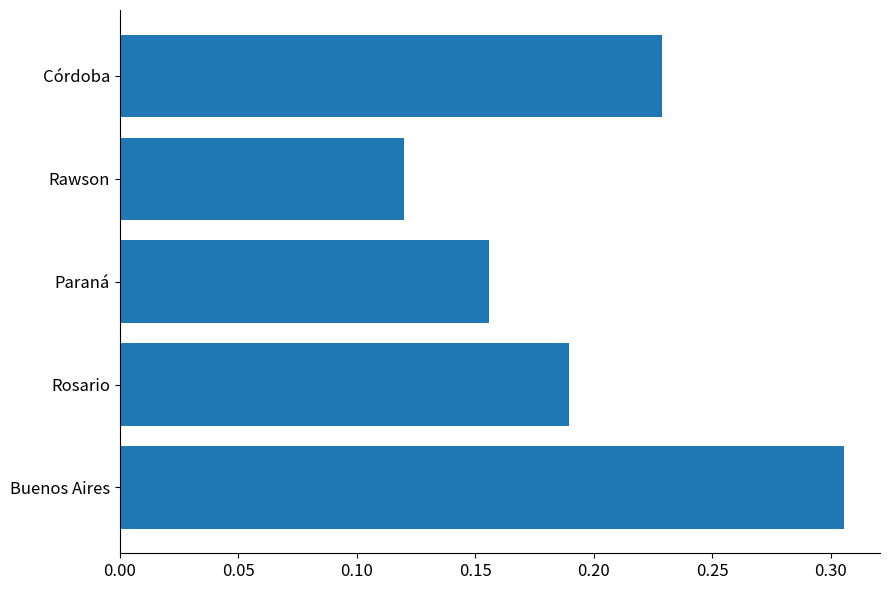

Between Córdoba and Rosario, which is larger?

Córdoba